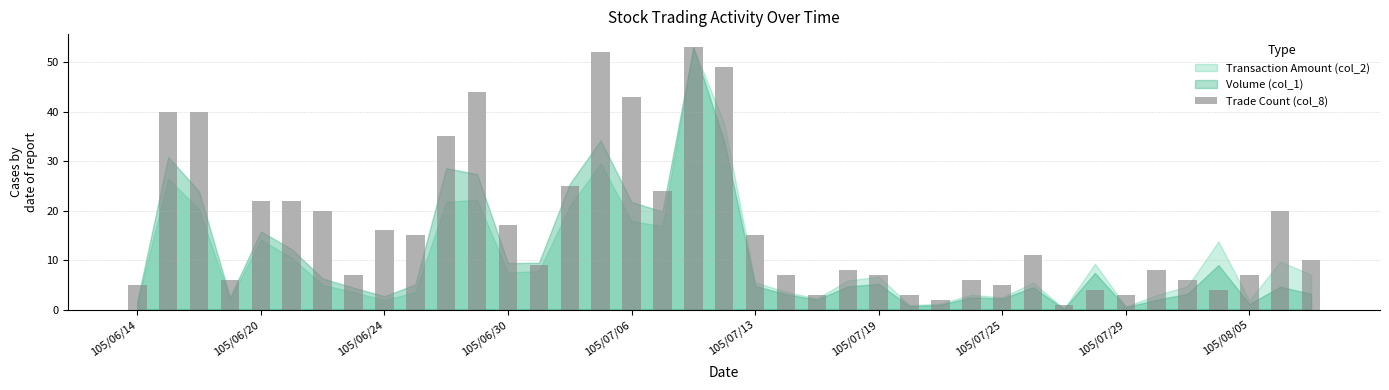

Reading right to left, transcribe all the data shown in this chart.

10	20	7	4	6	8	3	4	1	11	5	6	2	3	7	8	3	7	15	49	53	24	43	52	25	9	17	44	35	15	16	7	20	22	22	6	40	40	5